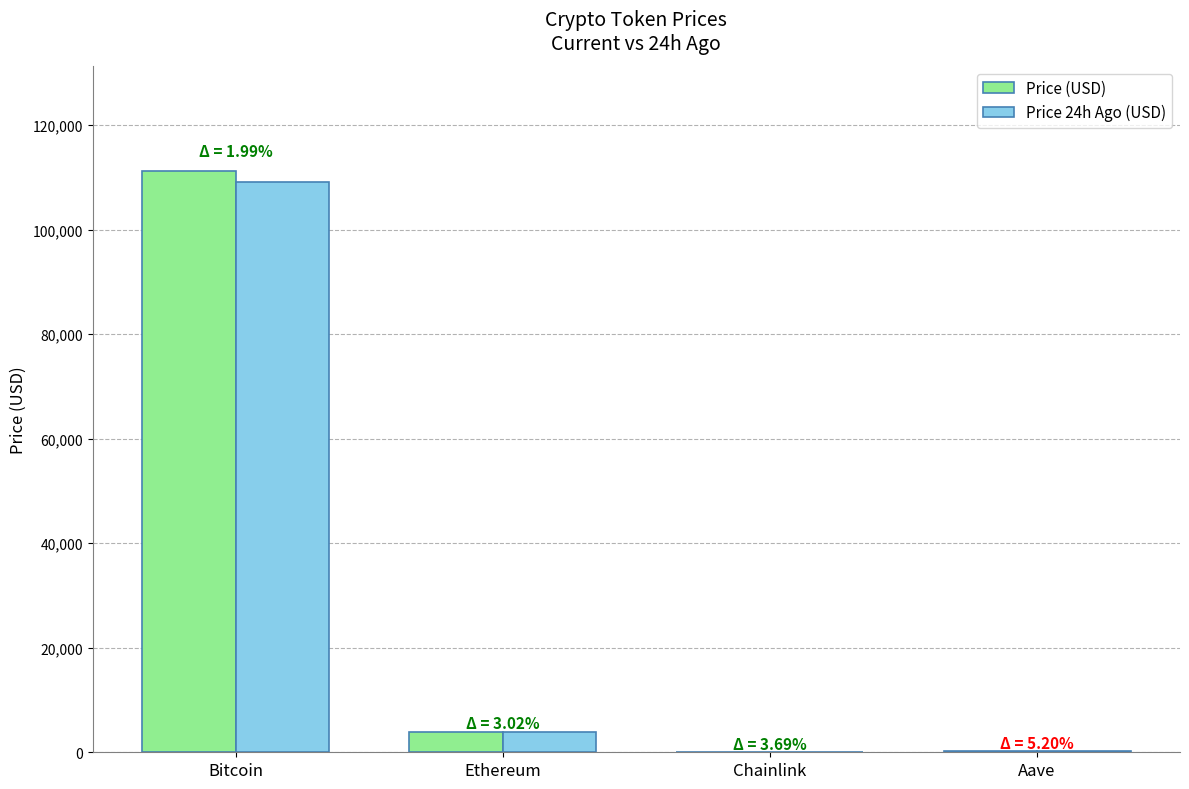

What is the sum of all Price 24h Ago (USD) values?

113195.2